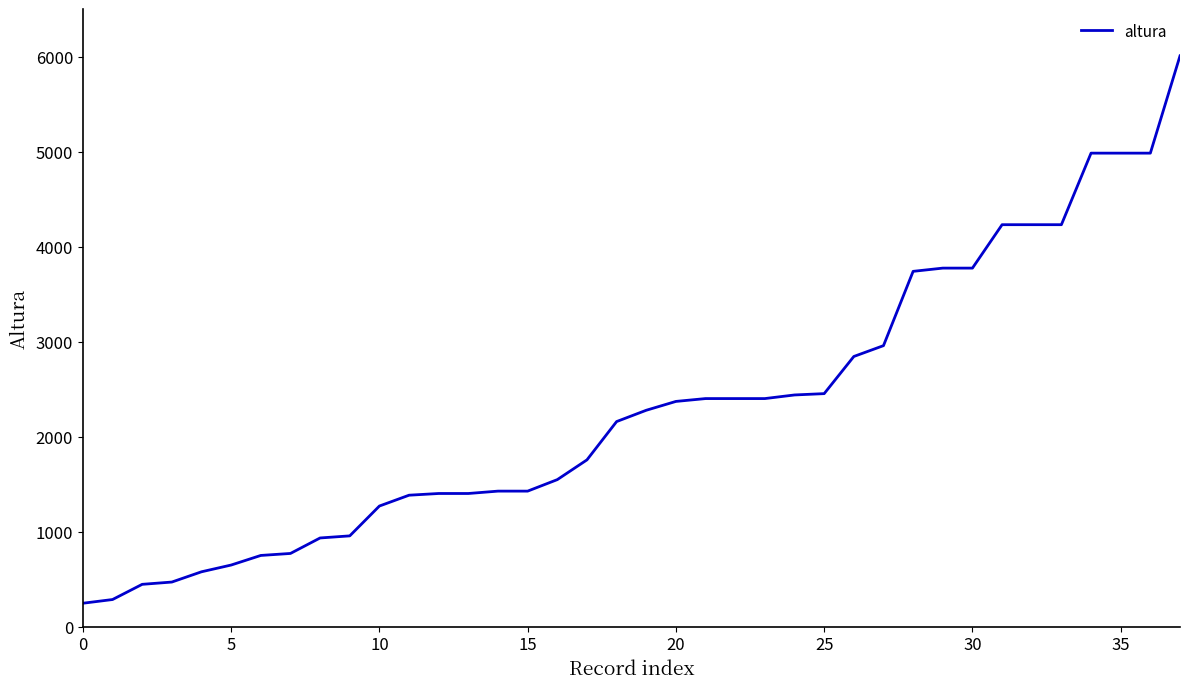

What is the difference between the maximum and minimum values?

5761